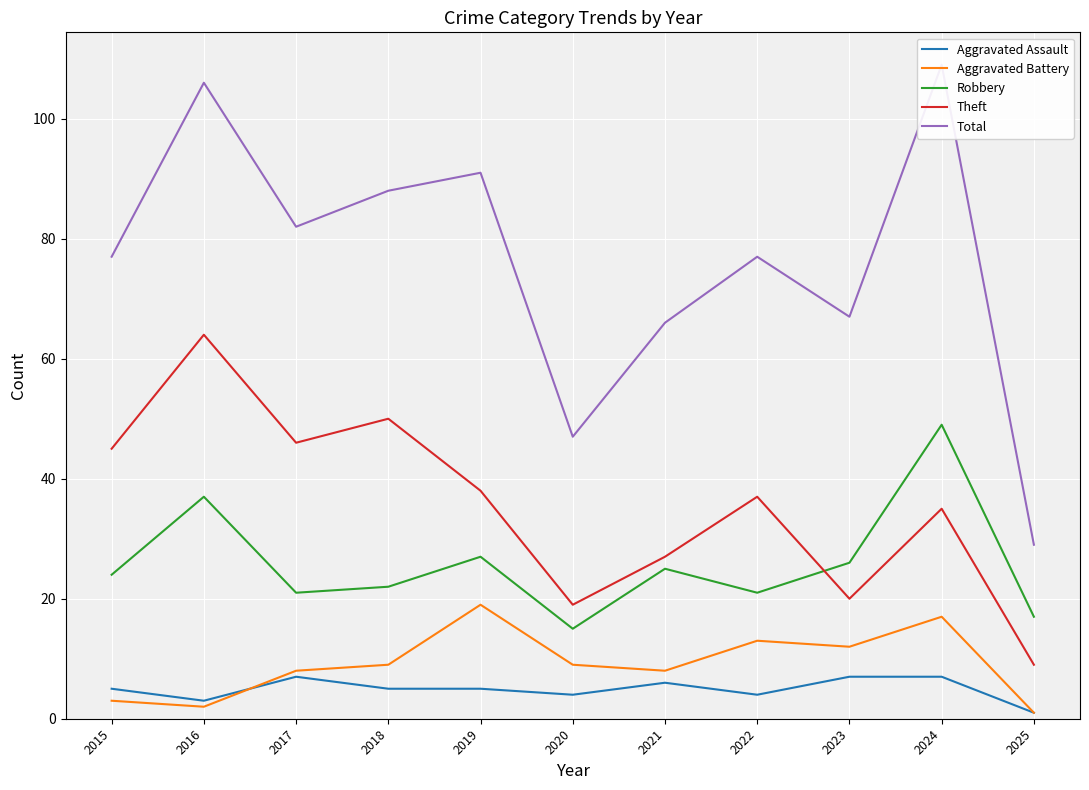

How many interior local valleys does the Aggravated Battery series have?

3